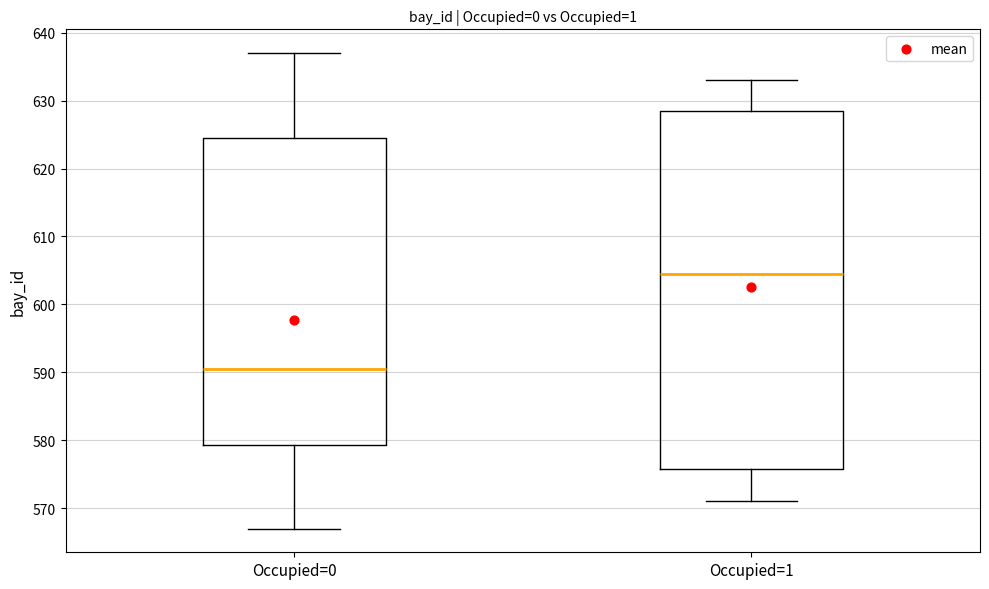

Comparing the boxes themselves (not the whiskers), which one is the tallest?

Occupied=1